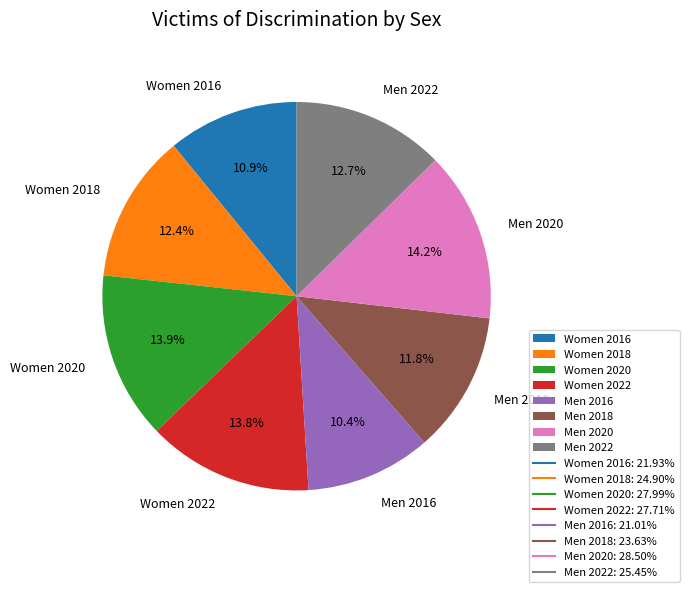

True or false: Women 2018 accounts for 1% of the total.

False